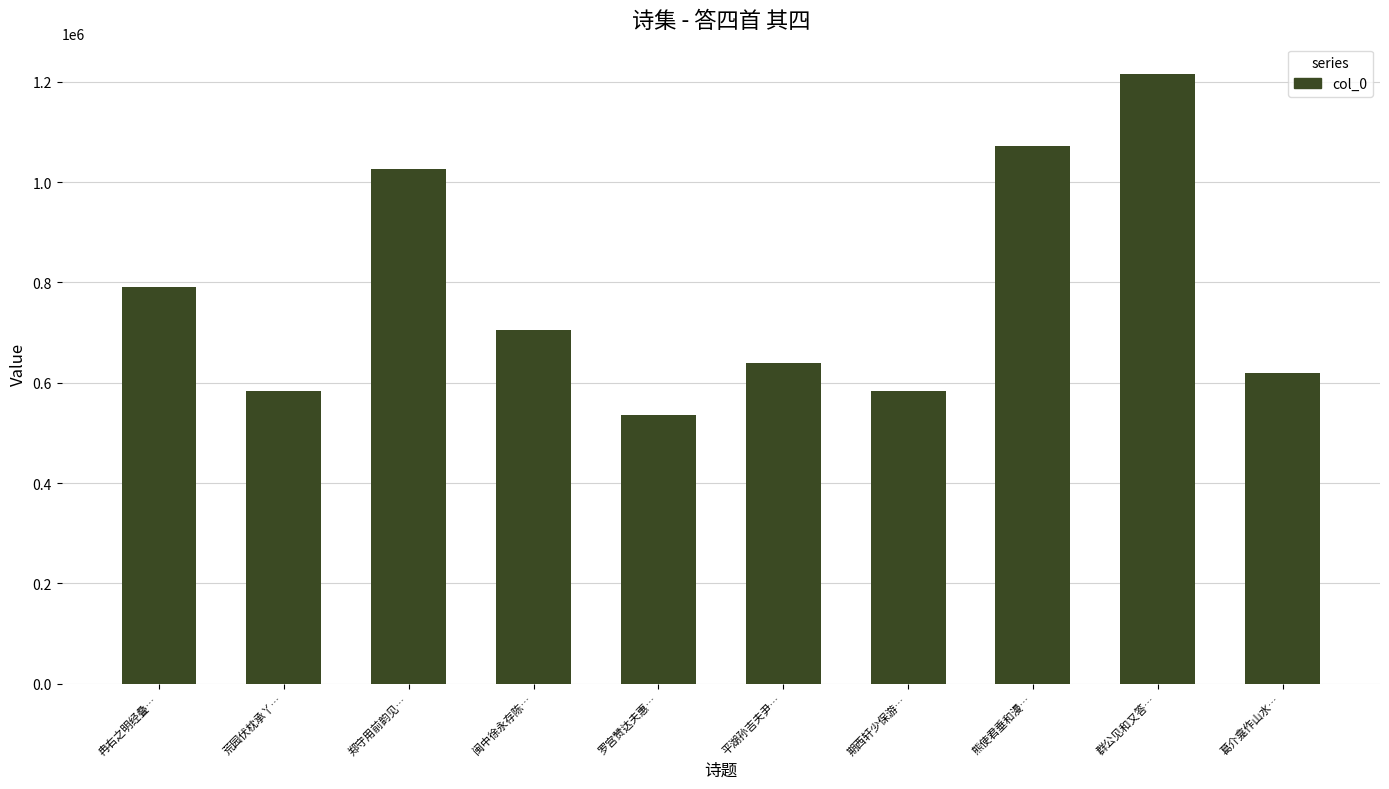

What is the minimum value shown in the chart?

534950